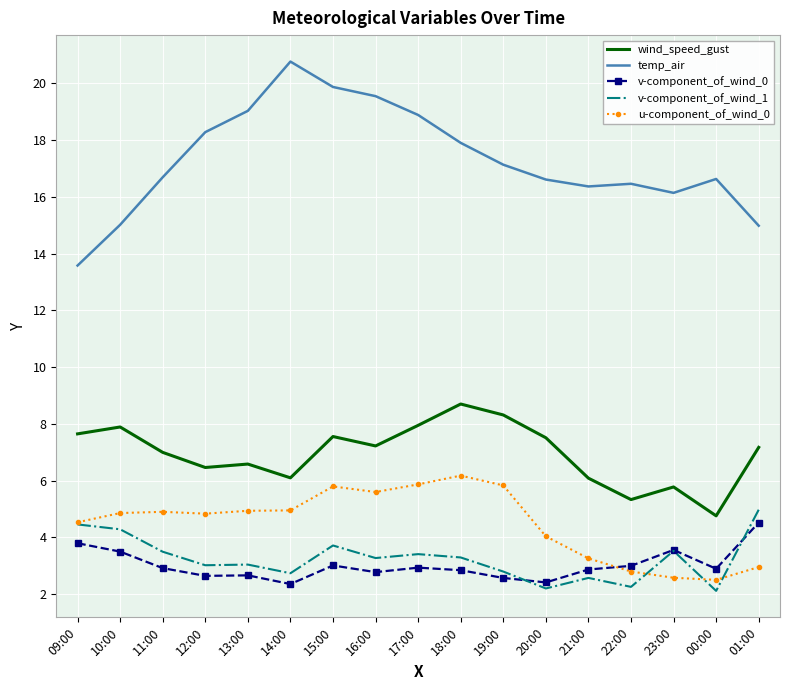

Which series has the widest spread of values?

temp_air